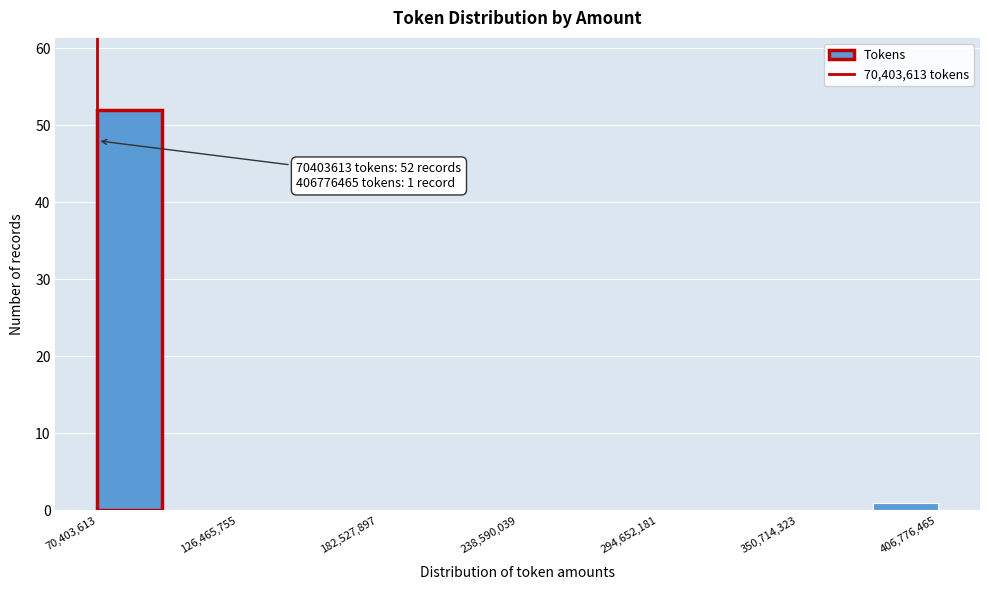

Read against the x-axis, roughly where is the centre of the tallest bar?

80000000